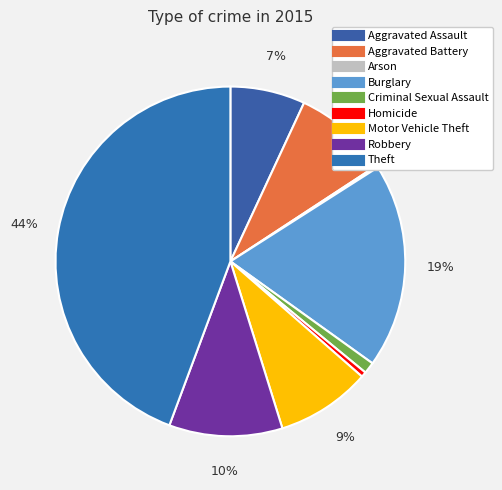

To the nearest percent, what is the difference between the Aggravated Assault and Motor Vehicle Theft slice percentages?

2%